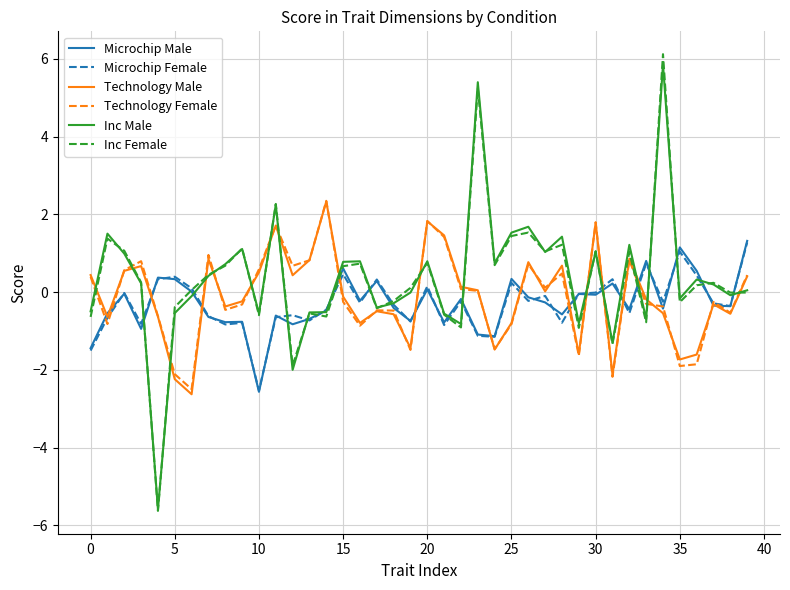

What is the maximum value for Technology Male?

2.3